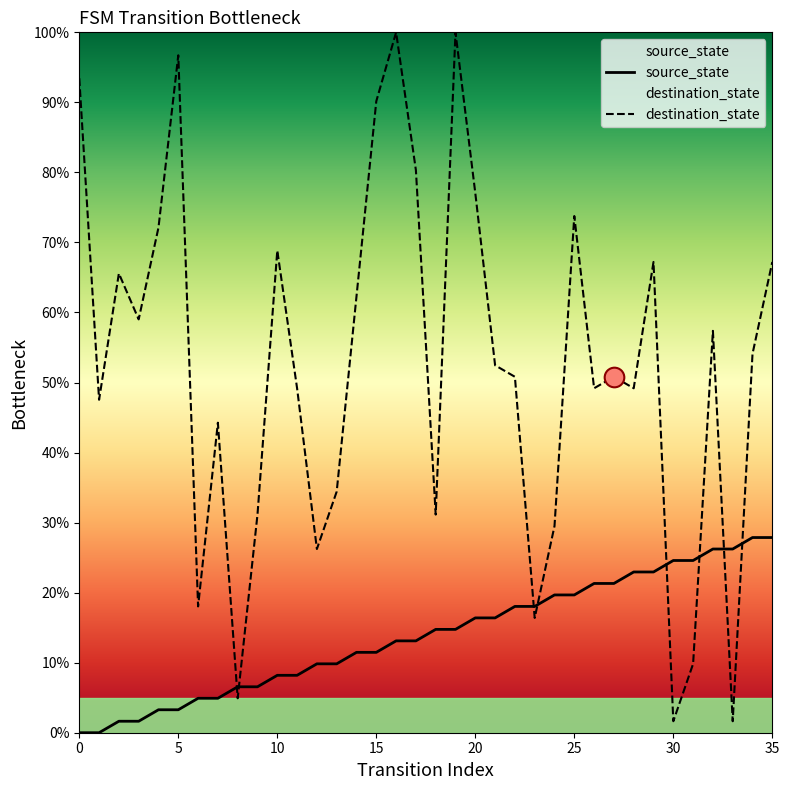

Is the value of source_state at 21 greater than the value of destination_state at 26?

No